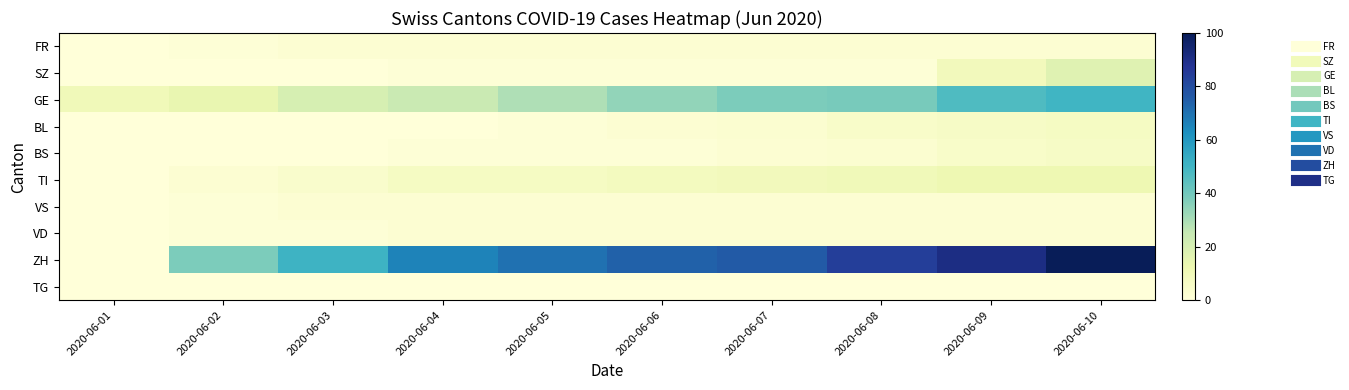

What is the total value across all series at 2020-06-10?

198